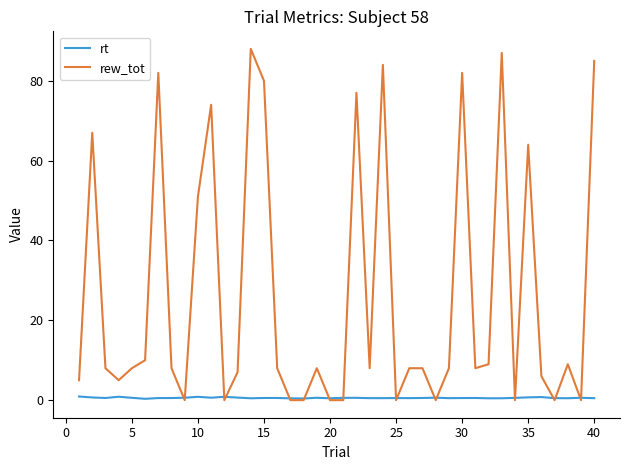

In rt, how many points are higher than both neighbors (excluding endpoints)?

11